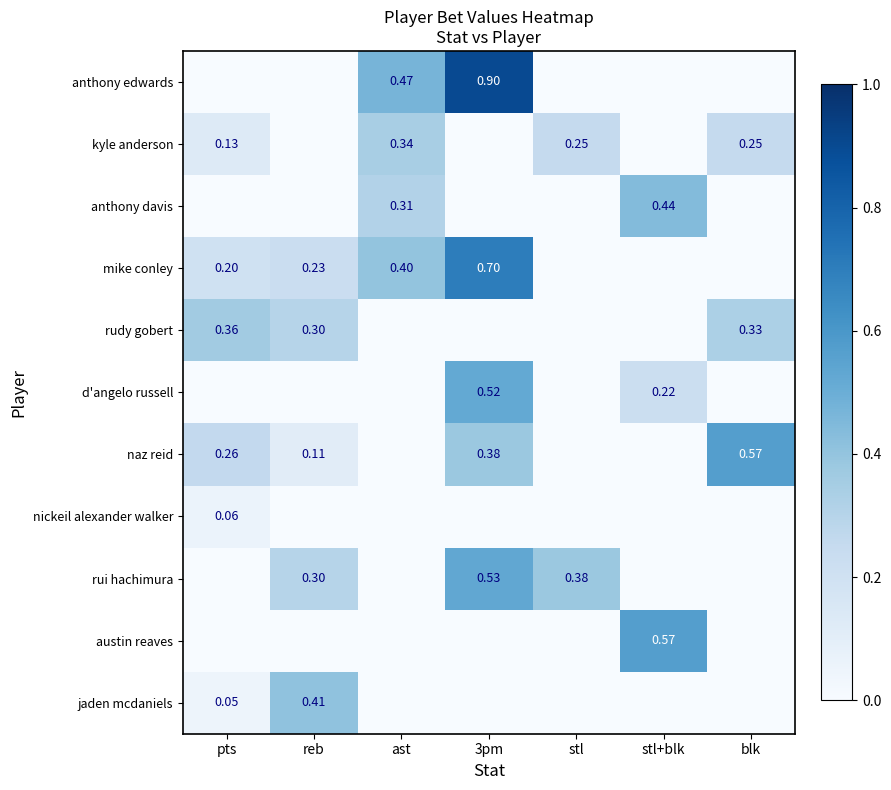

The value of nickeil alexander walker at 3pm is 0.0. True or false?

True